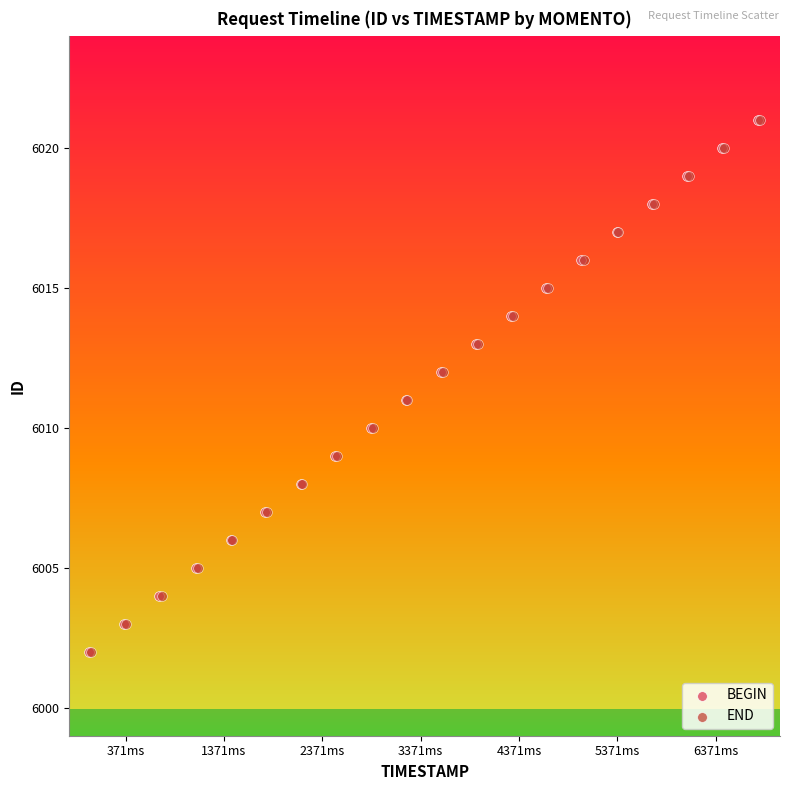

What are all the series names shown in the legend?

BEGIN, END